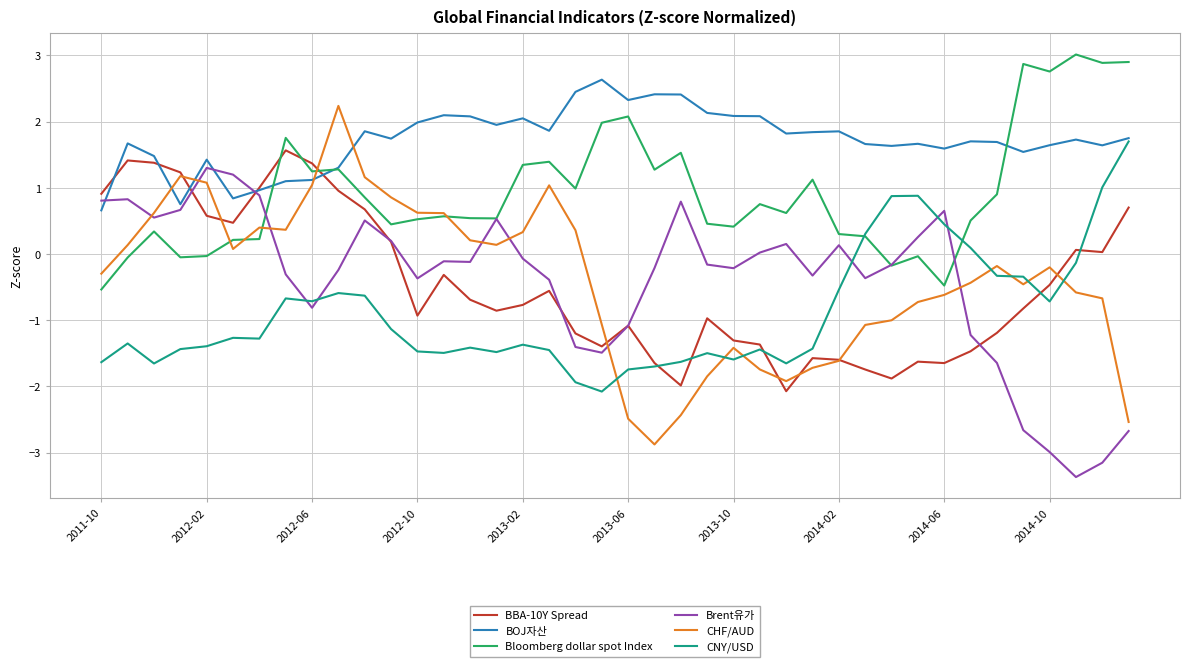

Which series has the largest range (max minus min)?

CHF/AUD